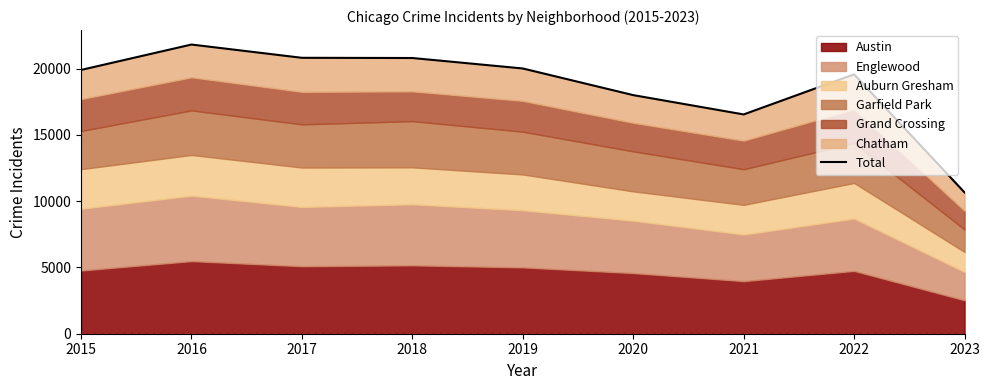

Where is the first local maximum?

2016